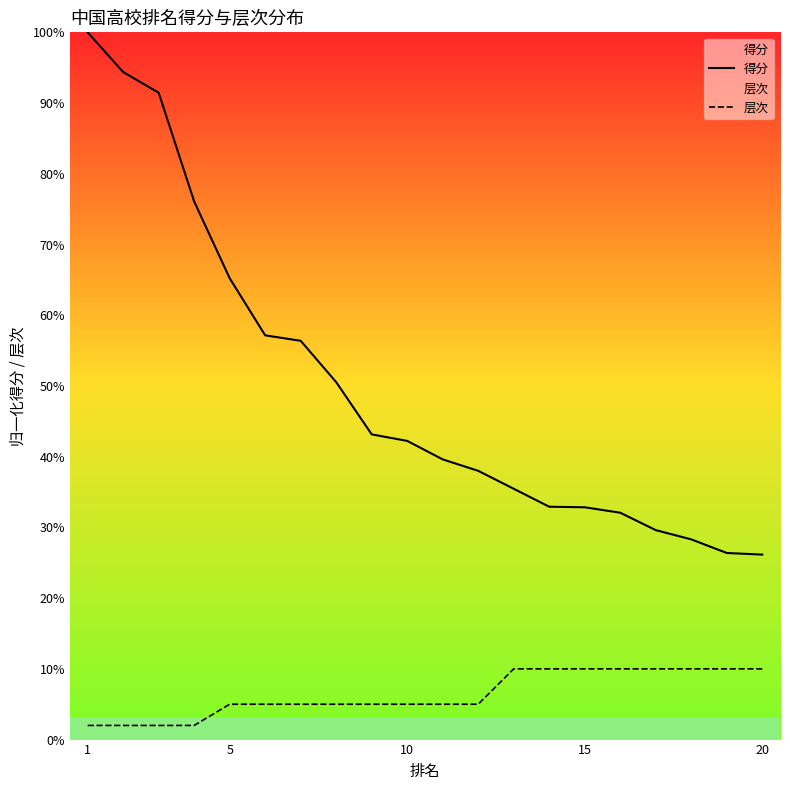

True or false: 层次 and 得分 cross at least once.

False